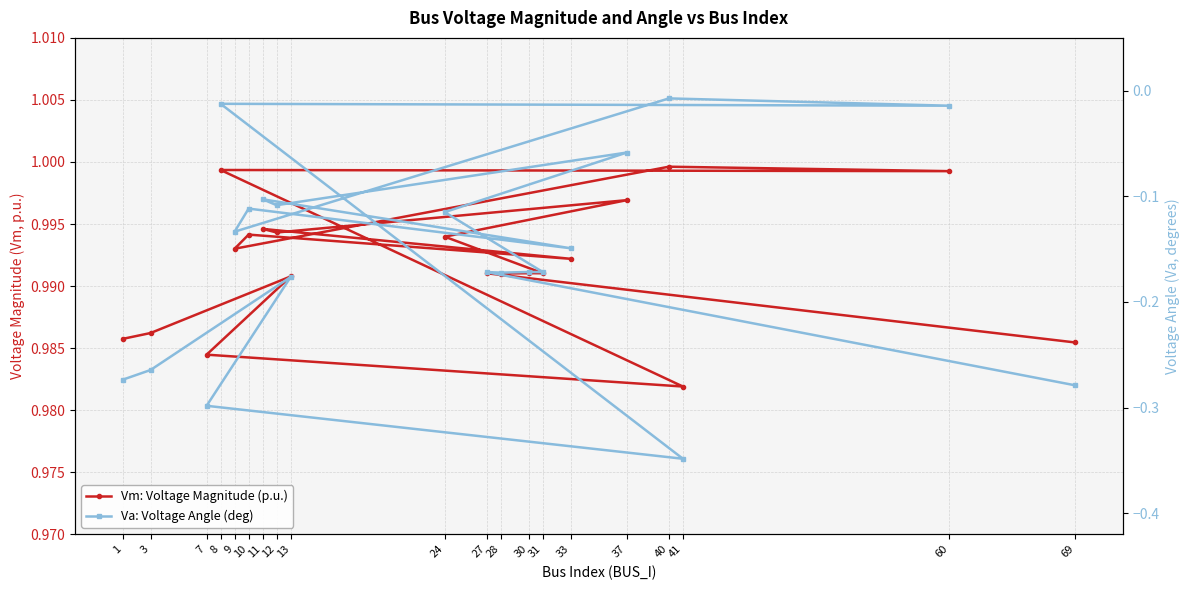

True or false: Va: Voltage Angle (deg) has a value of -0.0 at 30.

False